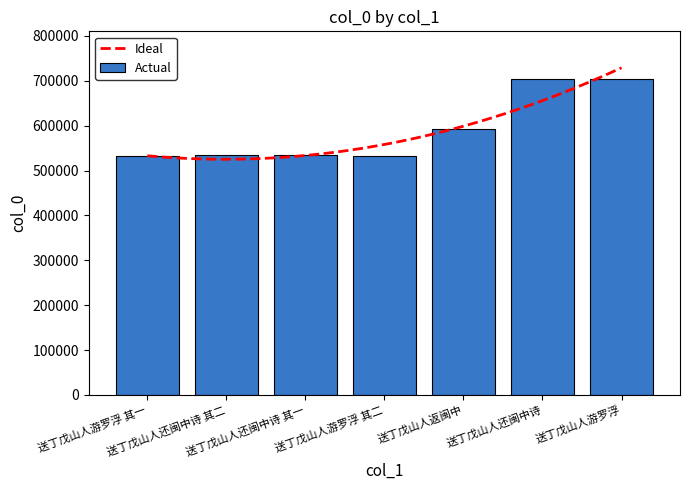

What is the label of the 3rd bar from the left?

送丁戊山人还闽中诗 其一